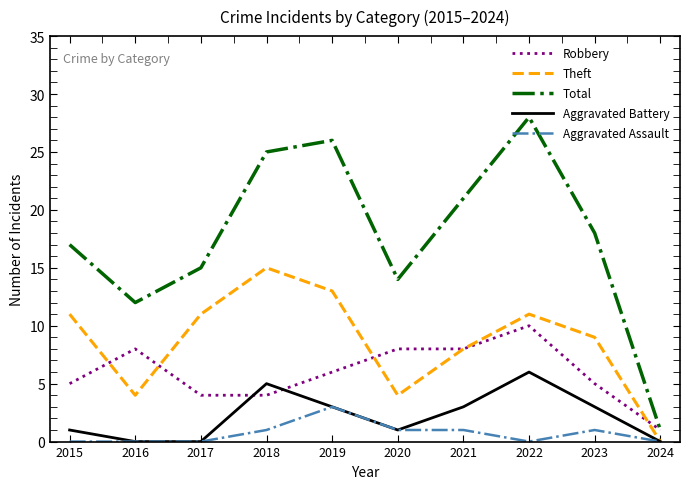

What is the maximum value shown in the chart?

28